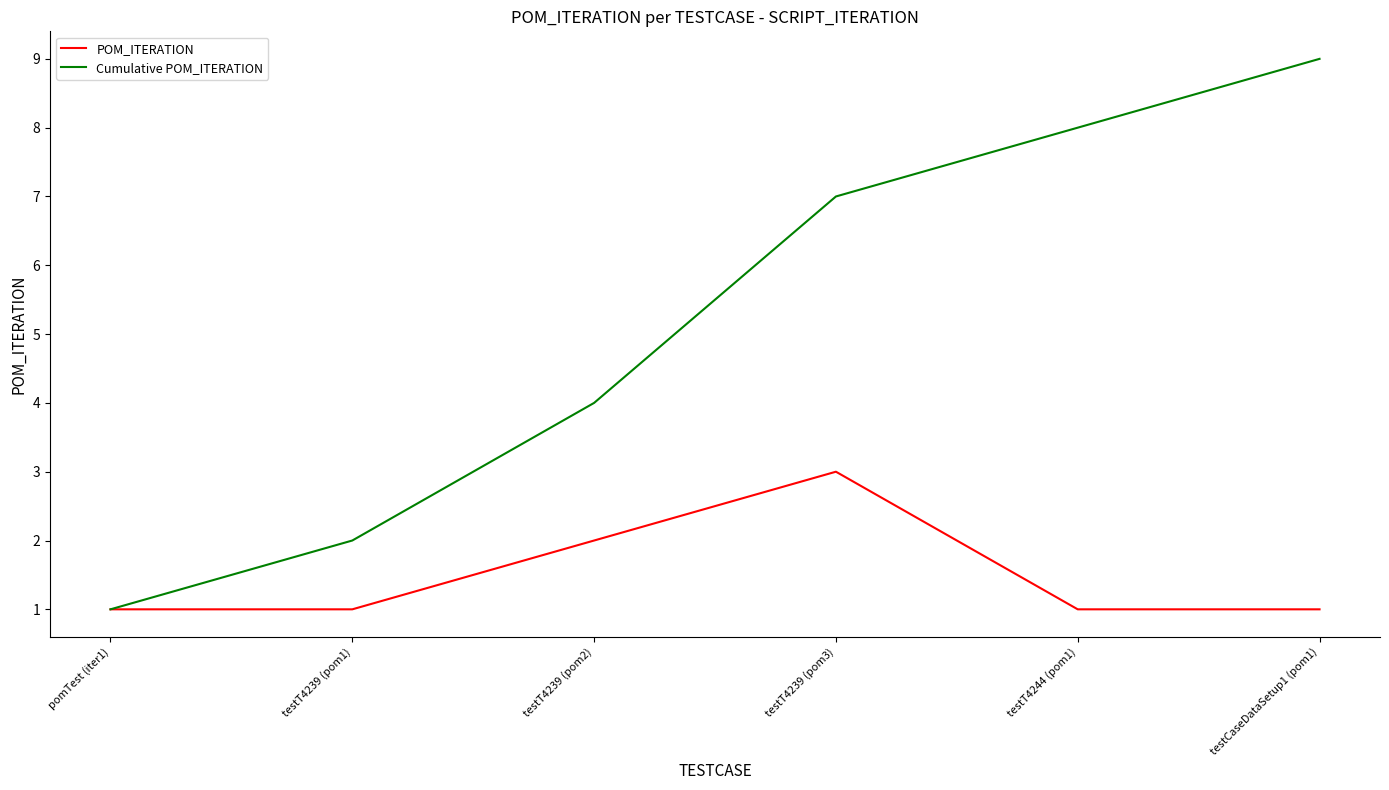

Which series has the largest total across all categories?

Cumulative POM_ITERATION